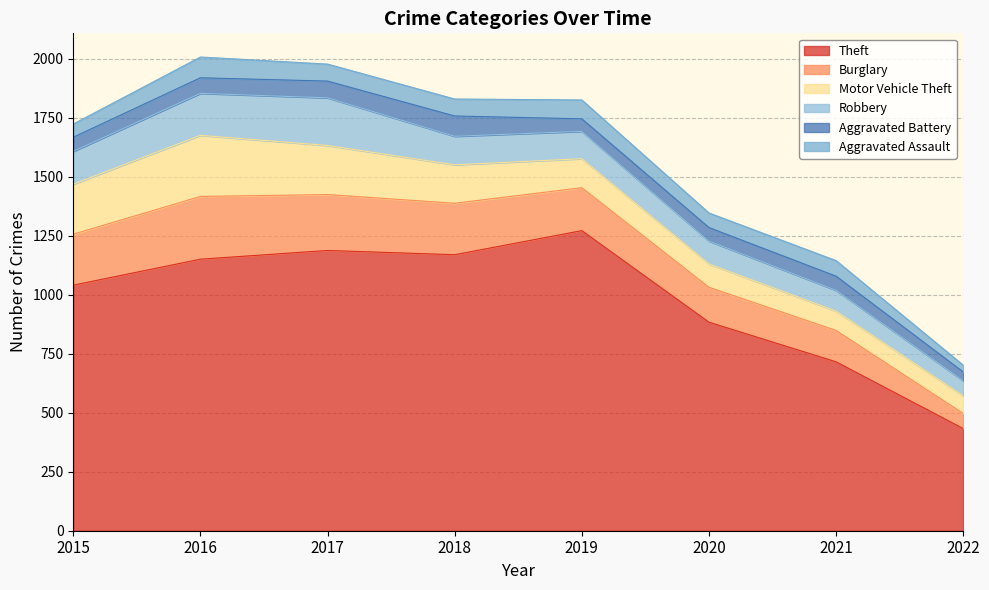

Which series has the widest spread of values?

Theft